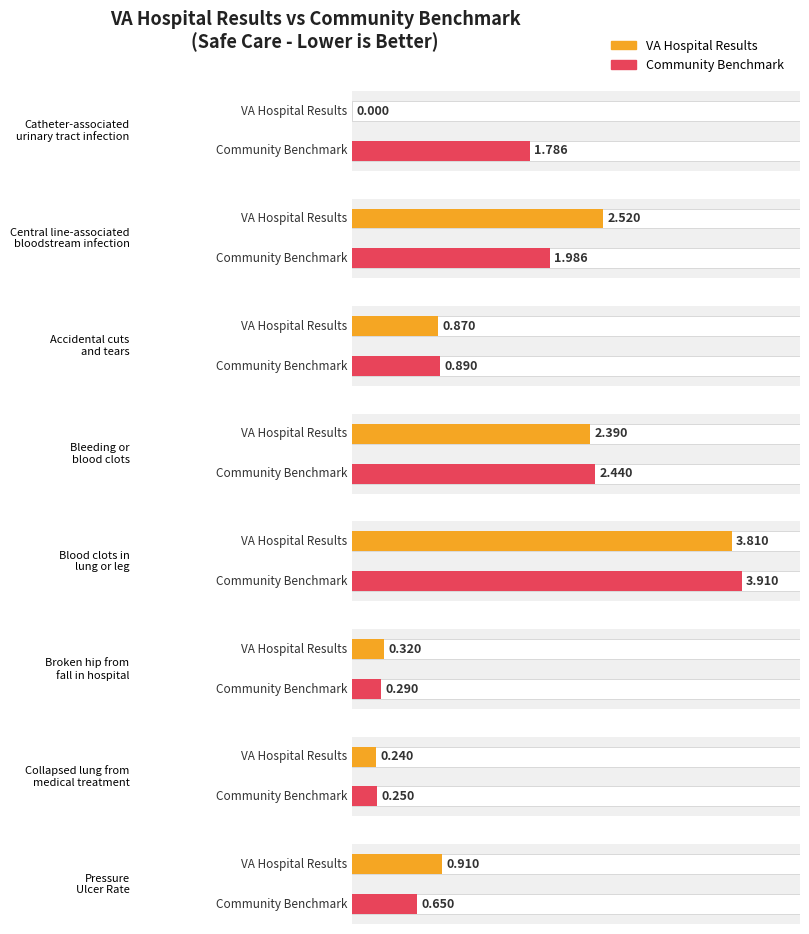

Where does the CommunityBenchmark series first go above 1?

Catheter-associated
urinary tract infection